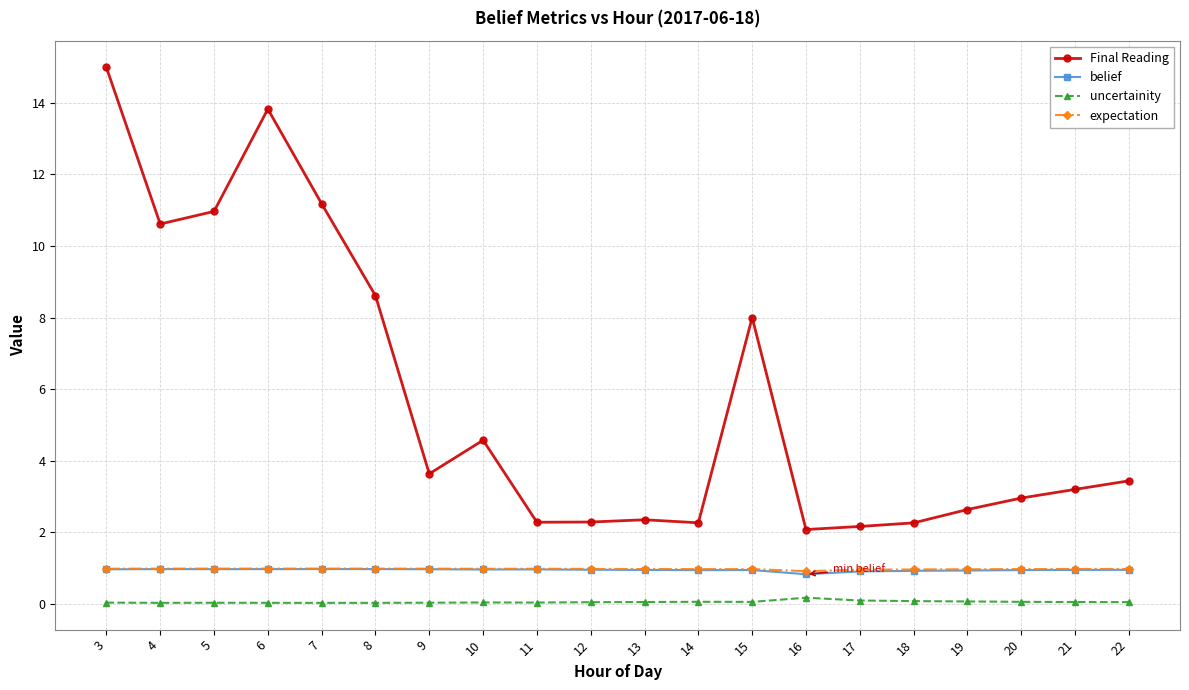

Where is the first local minimum for Final Reading?

4